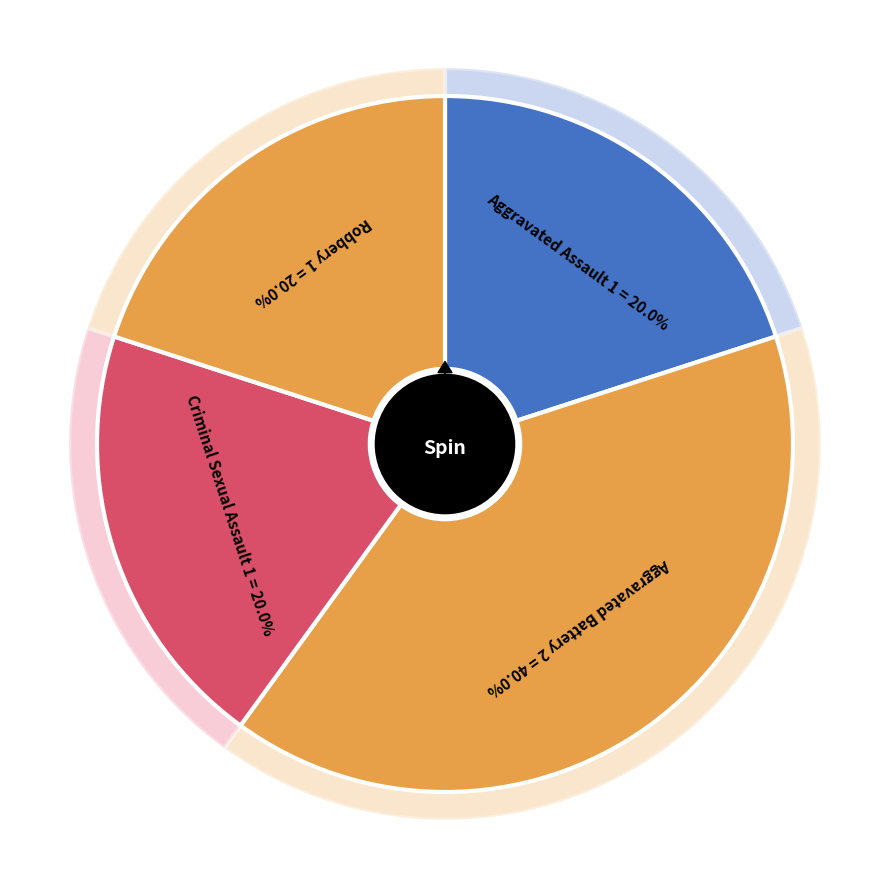

Between Robbery and Aggravated Battery, which is larger?

Aggravated Battery